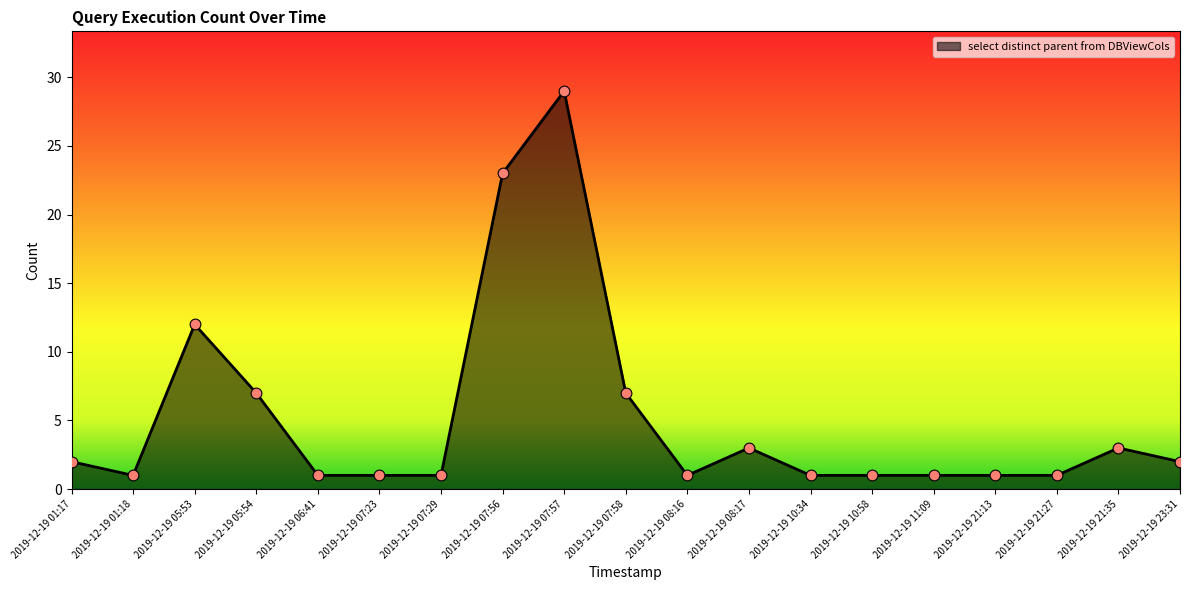

What is the ratio of the value at 2019-12-19 07:56 to the value at 2019-12-19 05:54?

3.3